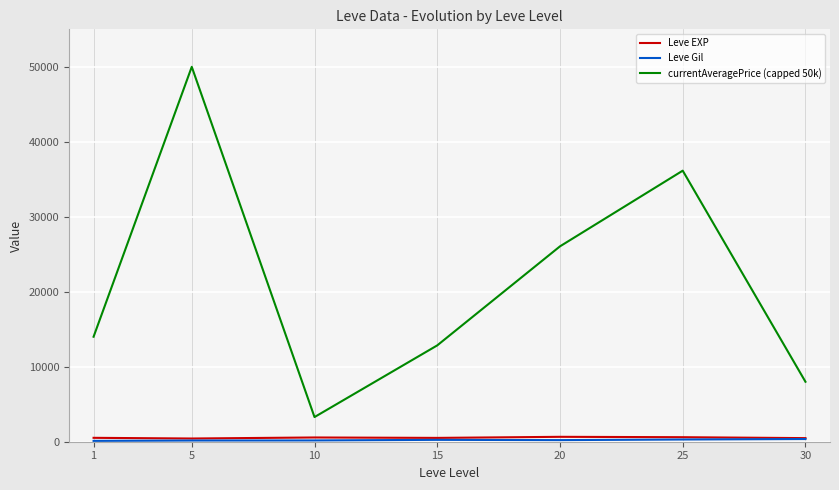

What is the sum of all Leve EXP values?

3761.7